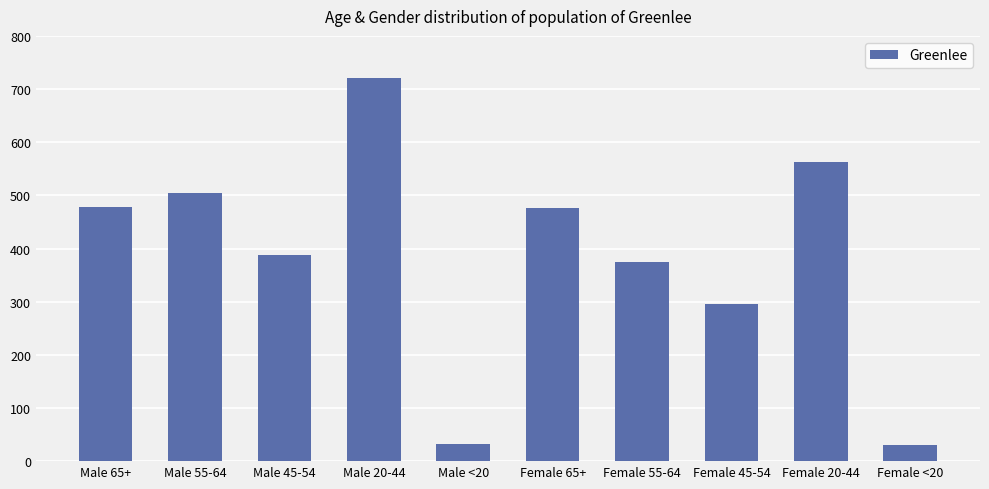

What is the sum of all values?

3865